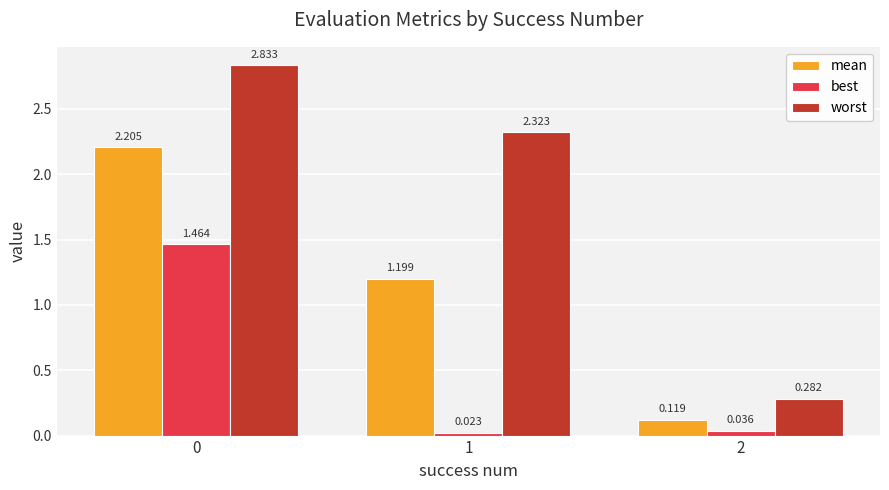

Does the chart contain stacked bars?

No